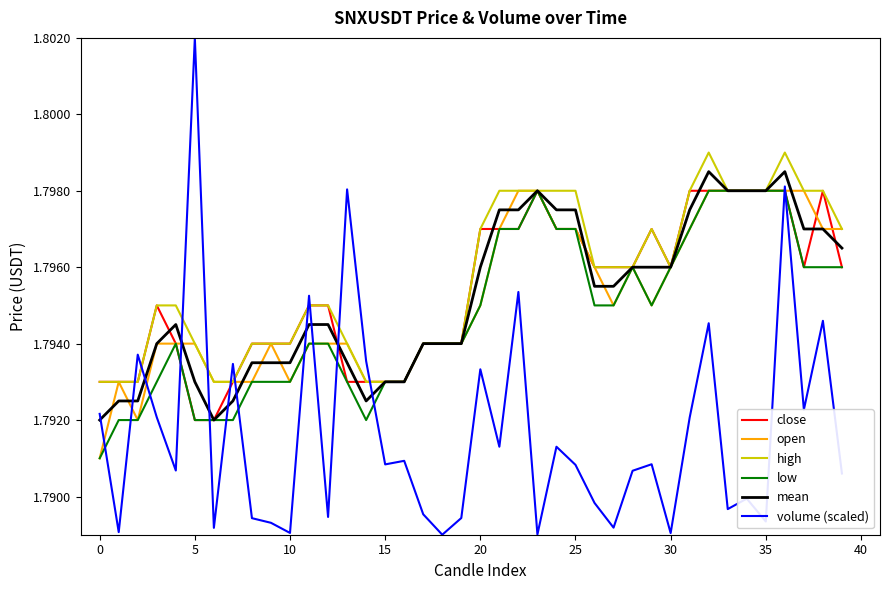

True or false: volume (scaled) and high intersect in this chart.

True